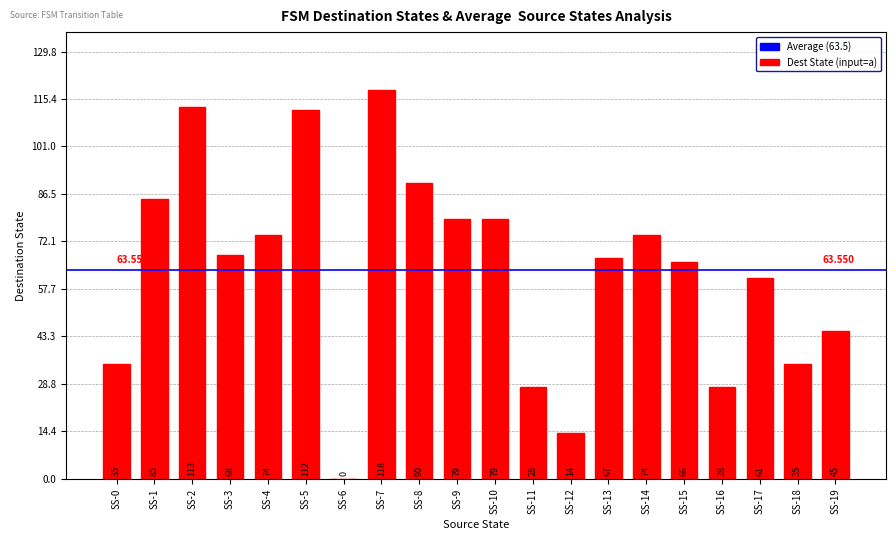

Reading right to left, what are all the values shown in this chart?

SS-19=45	SS-18=35	SS-17=61	SS-16=28	SS-15=66	SS-14=74	SS-13=67	SS-12=14	SS-11=28	SS-10=79	SS-9=79	SS-8=90	SS-7=118	SS-6=0	SS-5=112	SS-4=74	SS-3=68	SS-2=113	SS-1=85	SS-0=35